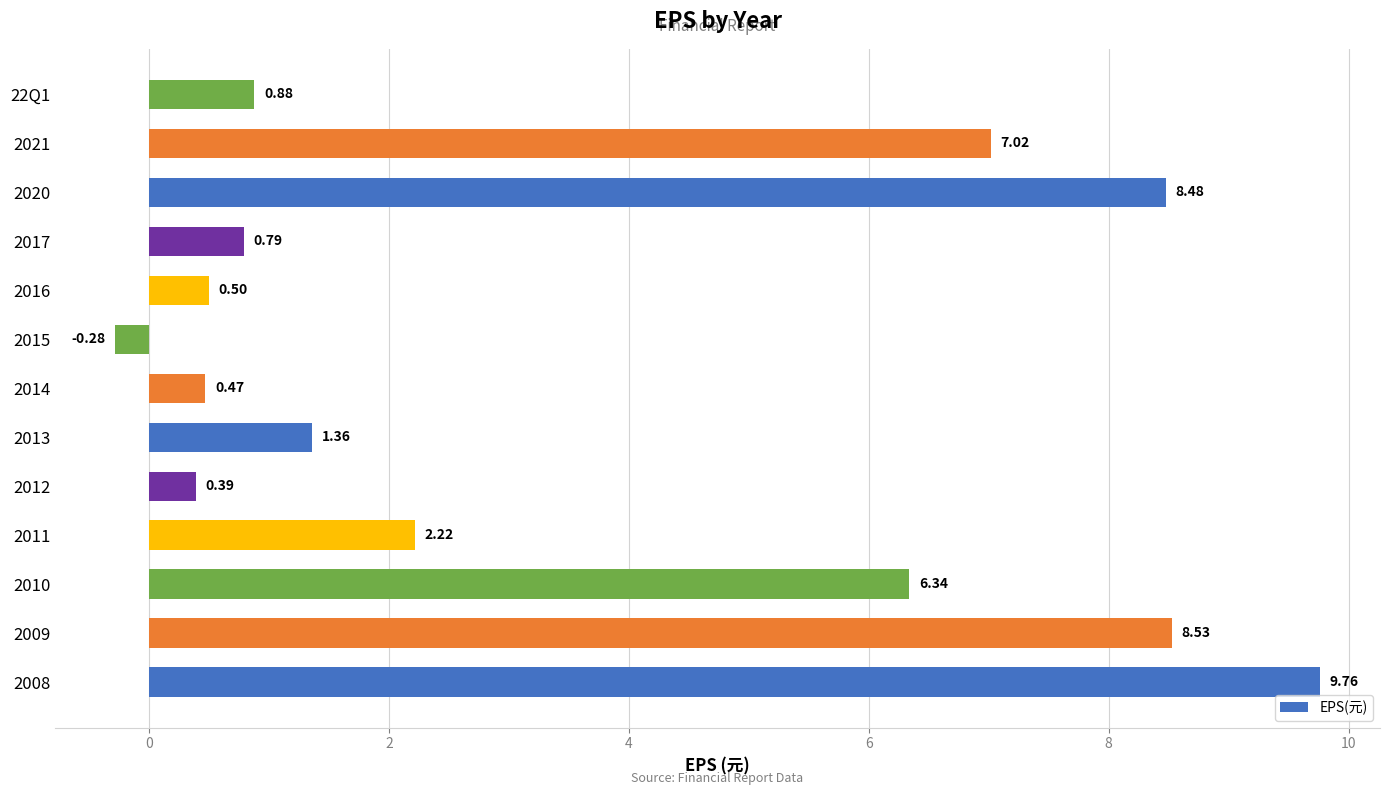

Count the number of data series in this chart.

1